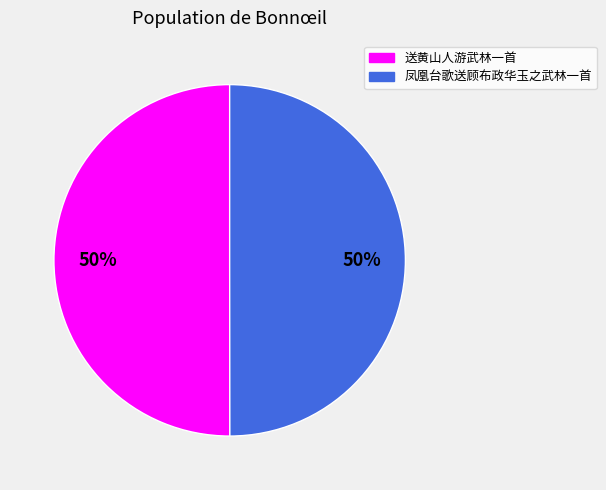

To the nearest percent, what portion does 凤凰台歌送顾布政华玉之武林一首 represent?

50%